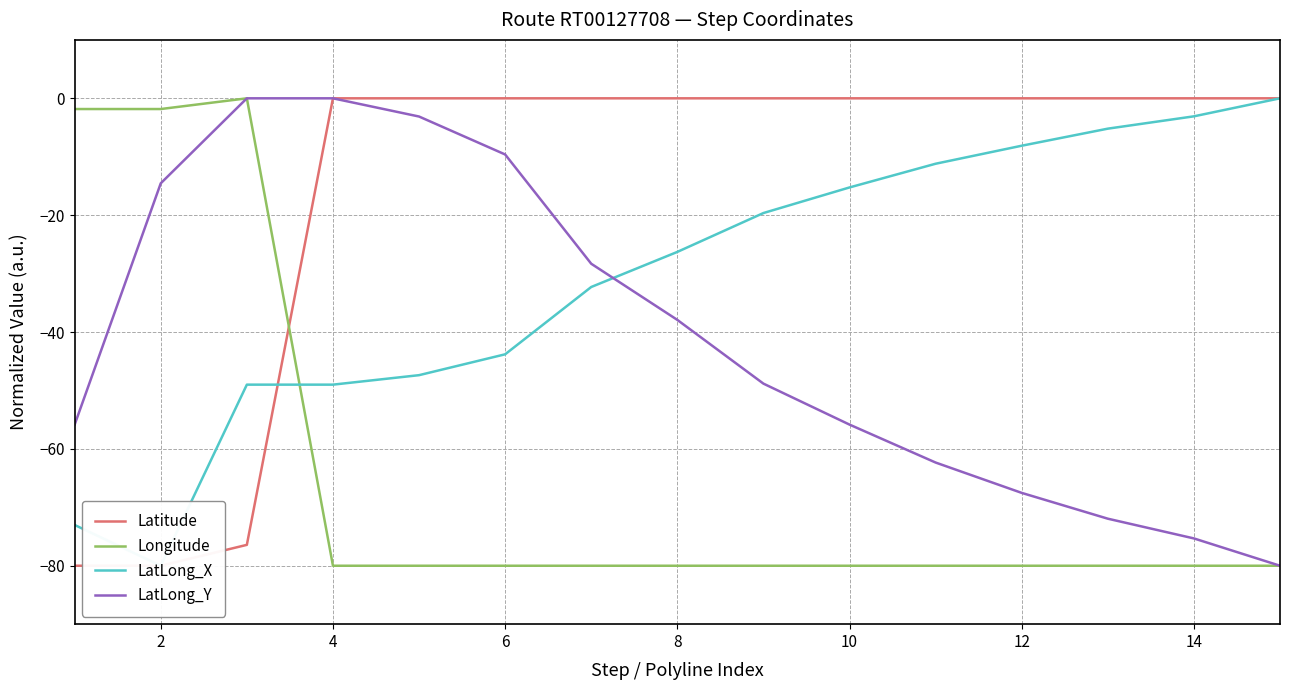

How many negative values does the Latitude series have?

3